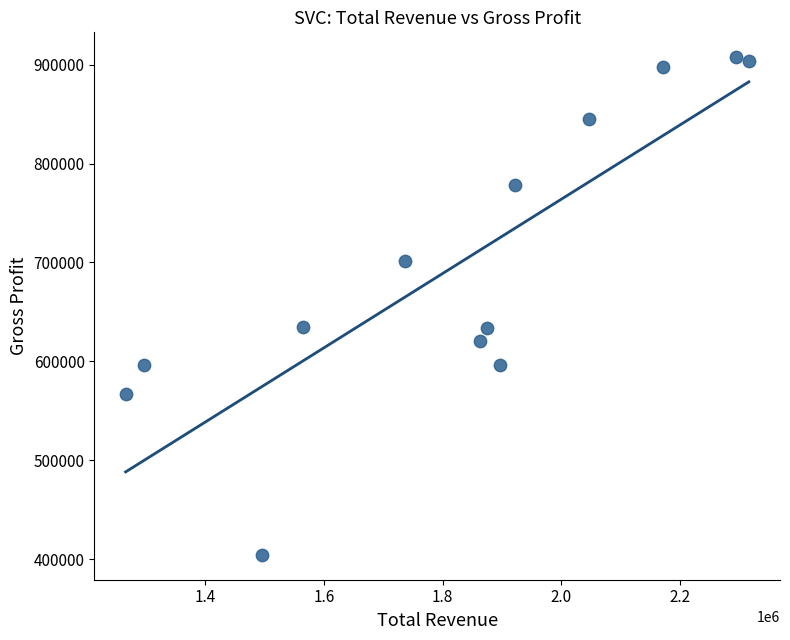

What is the range of Y values (max minus min)?

503100